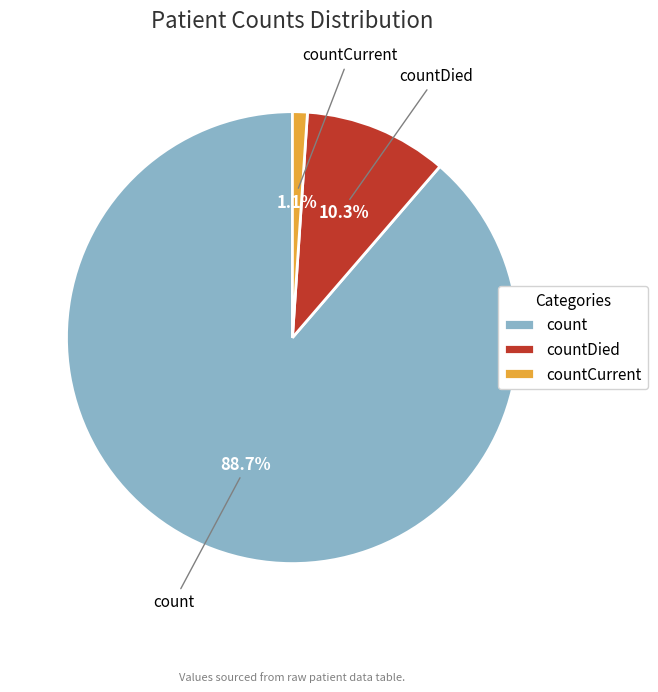

Is the sum of countDied and countCurrent greater than half?

No